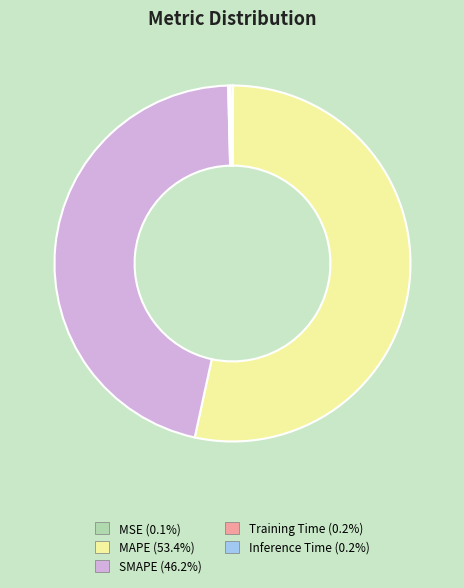

What is the ratio of the value at SMAPE to the value at MAPE?

0.9